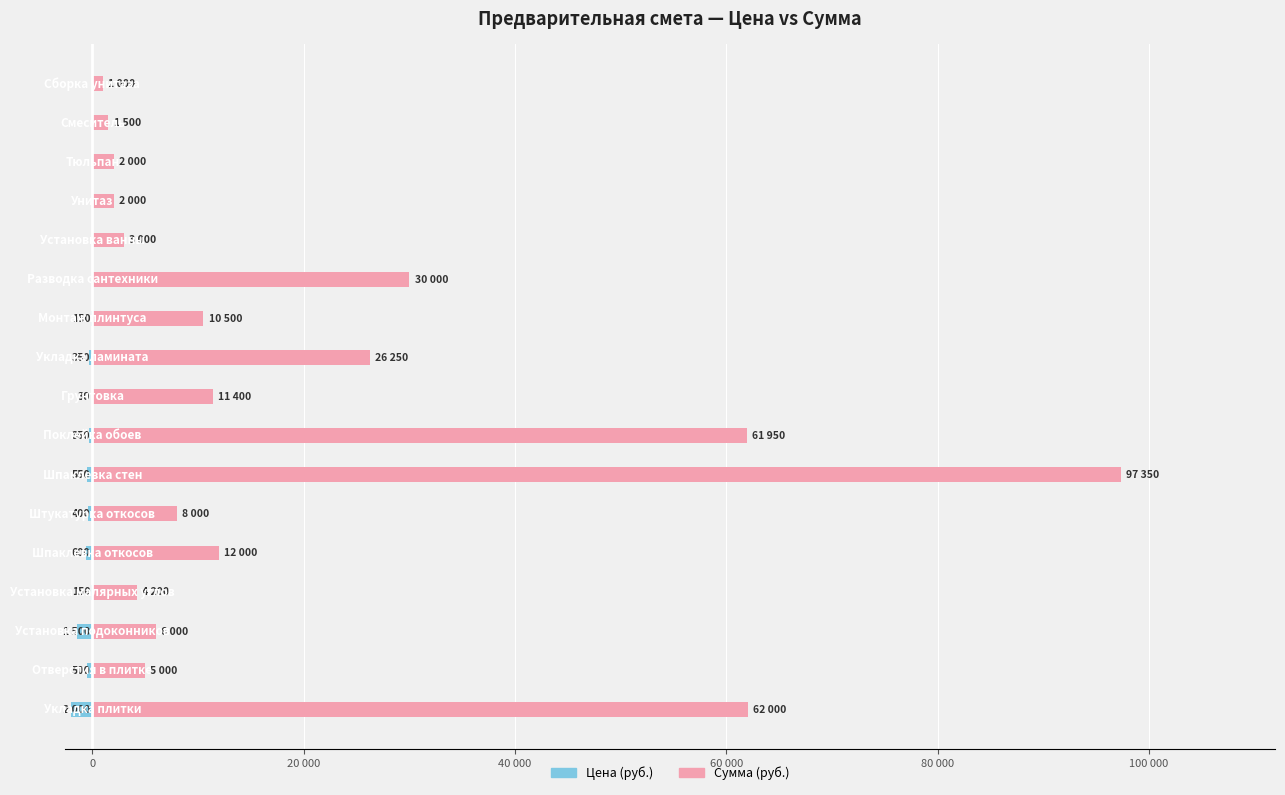

How many data points in Цена (руб.) are above -150?

7